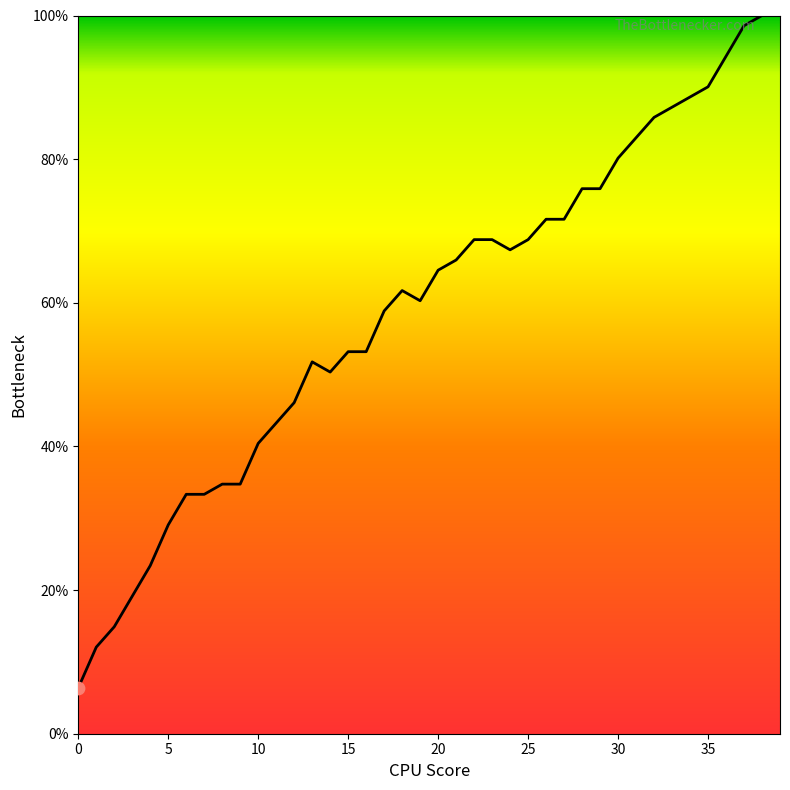

What is the minimum value shown in the chart?

6.4